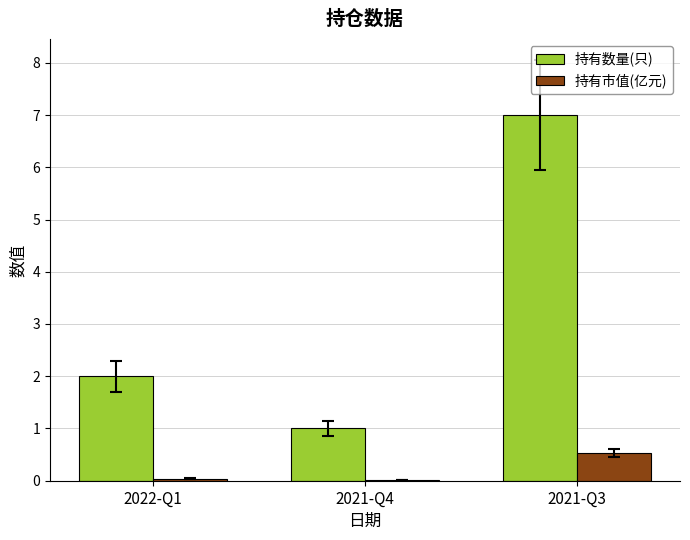

True or false: 持有数量(只) has a value of 7.0 at 2021-Q3.

True